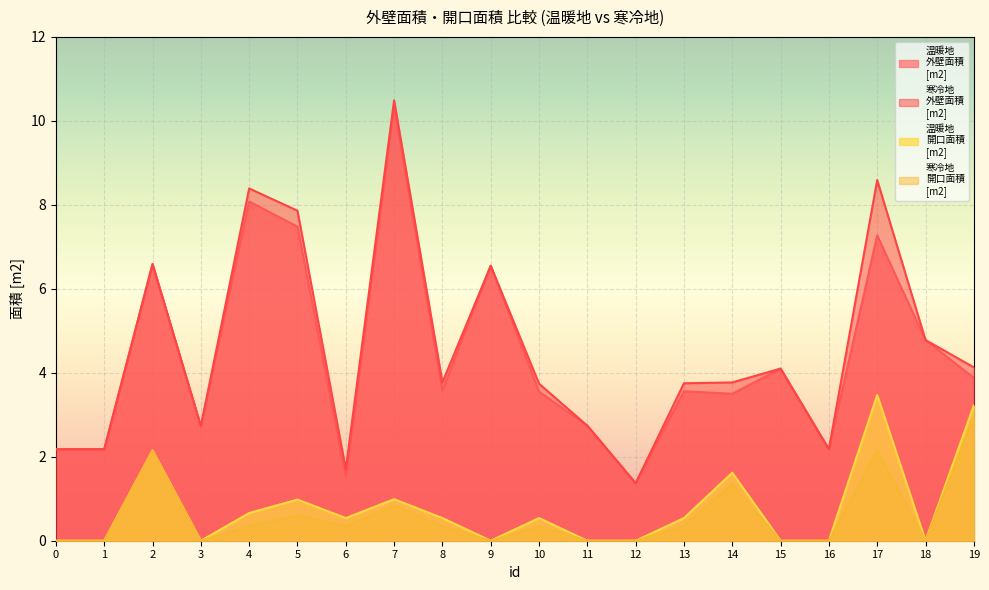

What is the spread (max minus min) of values at 11?

2.7